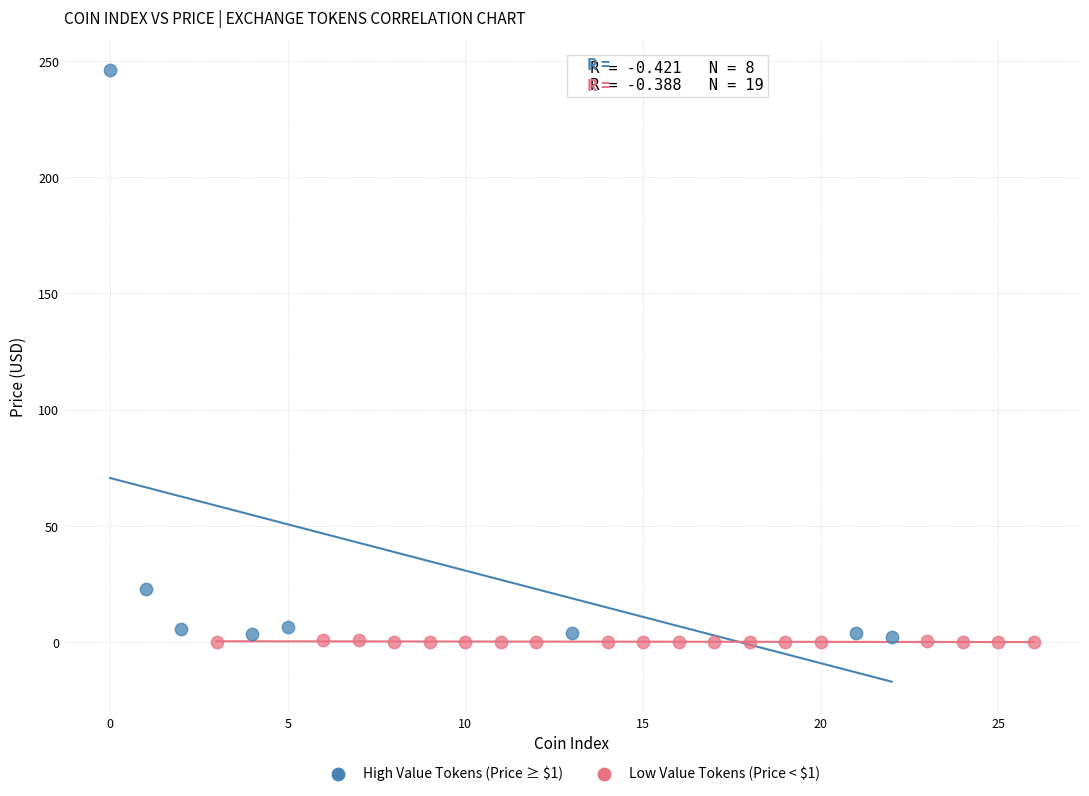

Which series has the largest Y range (max minus min)?

High Value Tokens (Price ≥ $1)